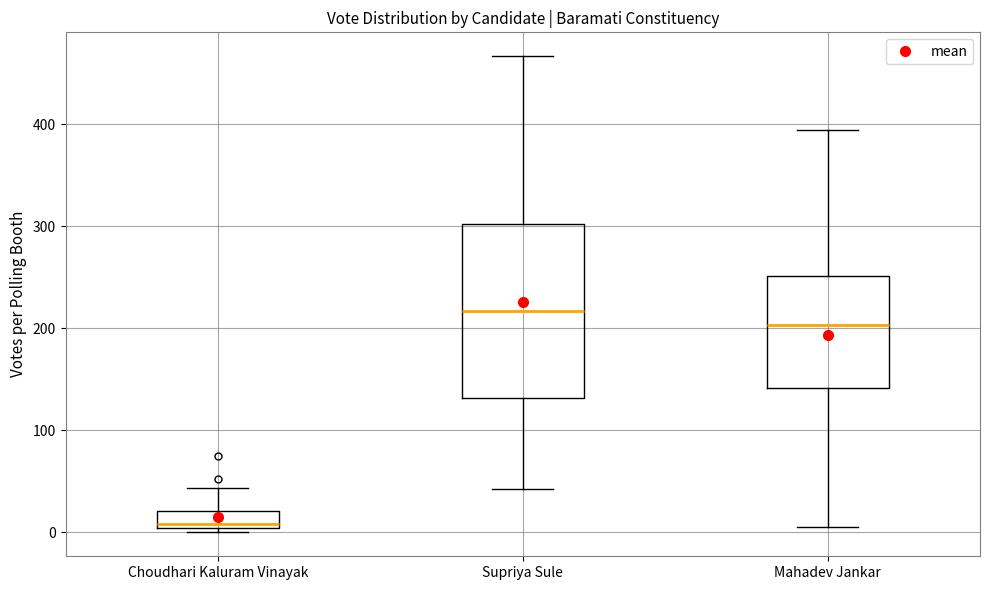

Comparing the boxes themselves (not the whiskers), which one is the tallest?

Supriya Sule